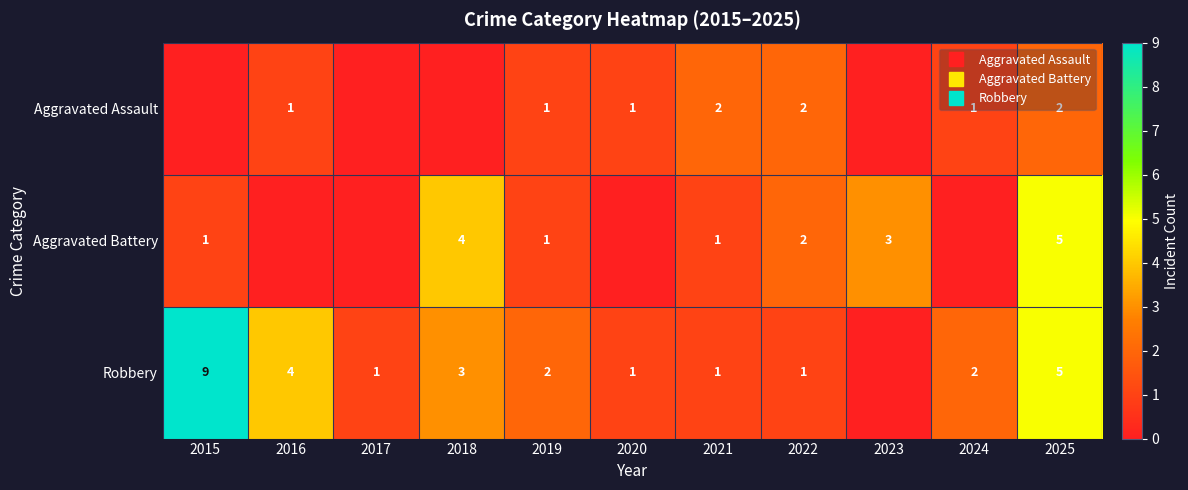

What is the difference between the maximum and minimum values in the Aggravated Battery series?

5